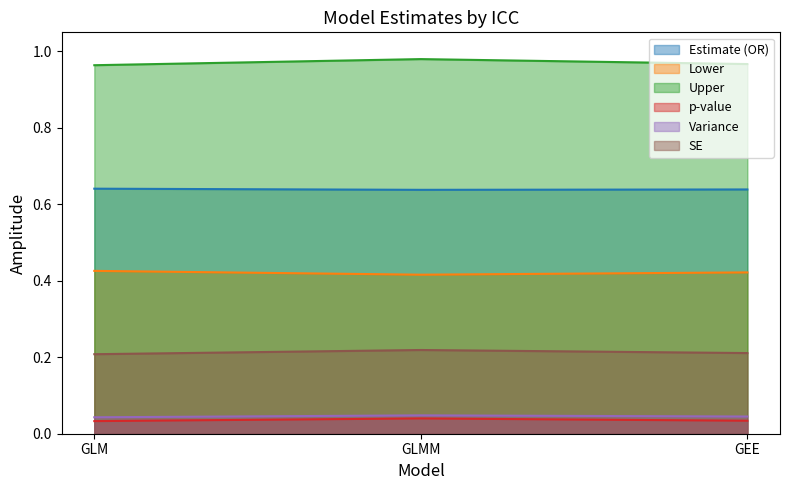

Rank the series at GEE from highest to lowest value.

Upper, Estimate (OR), Lower, SE, Variance, p-value